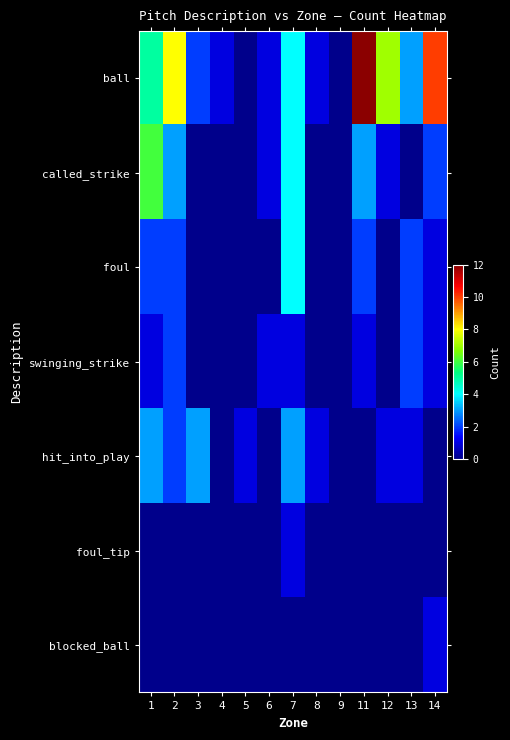

Reading left to right, extract all data points from this chart.

ball: 1=5	2=8	3=2	4=1	5=0	6=1	7=4	8=1	9=0	11=12	12=7	13=3	14=10
called_strike: 1=6	2=3	3=0	4=0	5=0	6=1	7=4	8=0	9=0	11=3	12=1	13=0	14=2
foul: 1=2	2=2	3=0	4=0	5=0	6=0	7=4	8=0	9=0	11=2	12=0	13=2	14=1
swinging_strike: 1=1	2=2	3=0	4=0	5=0	6=1	7=1	8=0	9=0	11=1	12=0	13=2	14=1
hit_into_play: 1=3	2=2	3=3	4=0	5=1	6=0	7=3	8=1	9=0	11=0	12=1	13=1	14=0
foul_tip: 1=0	2=0	3=0	4=0	5=0	6=0	7=1	8=0	9=0	11=0	12=0	13=0	14=0
blocked_ball: 1=0	2=0	3=0	4=0	5=0	6=0	7=0	8=0	9=0	11=0	12=0	13=0	14=1